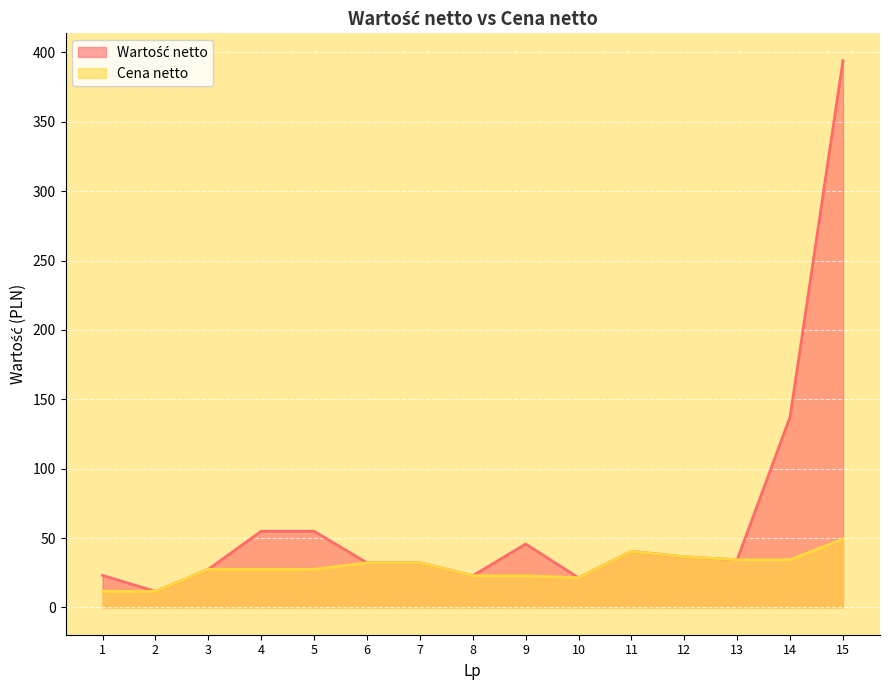

At which label does Wartość netto reach its minimum?

2